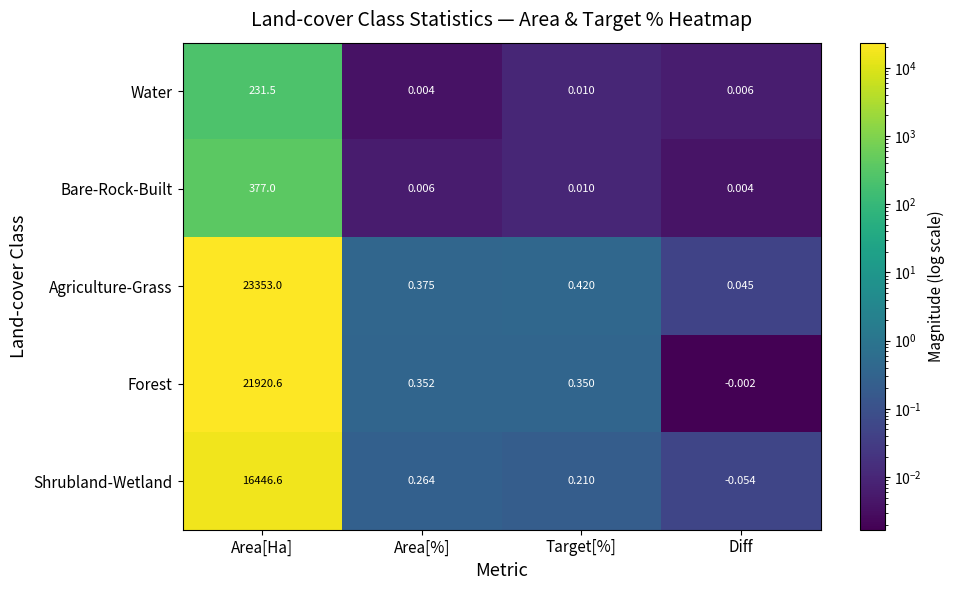

Where does the Shrubland-Wetland series first go above 0?

Area[Ha]